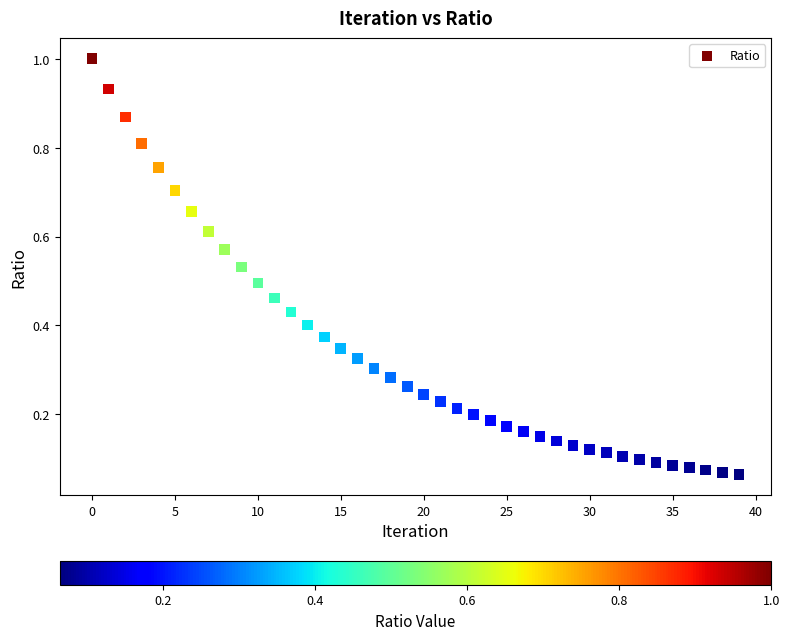

How many data points are displayed?

40